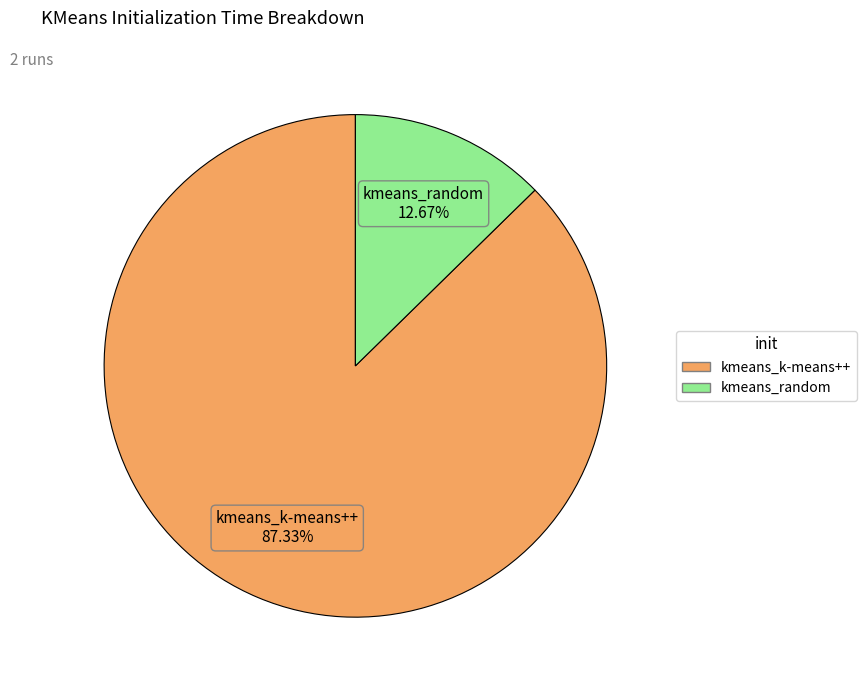

How much of the chart is everything except kmeans_random?

87.3%